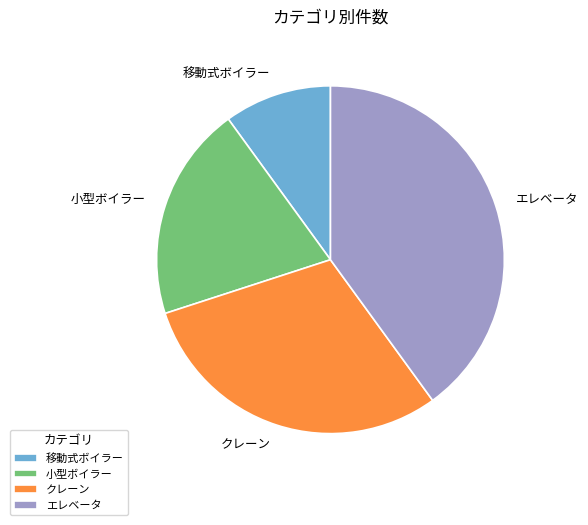

Which category has the smallest portion of the pie?

移動式ボイラー